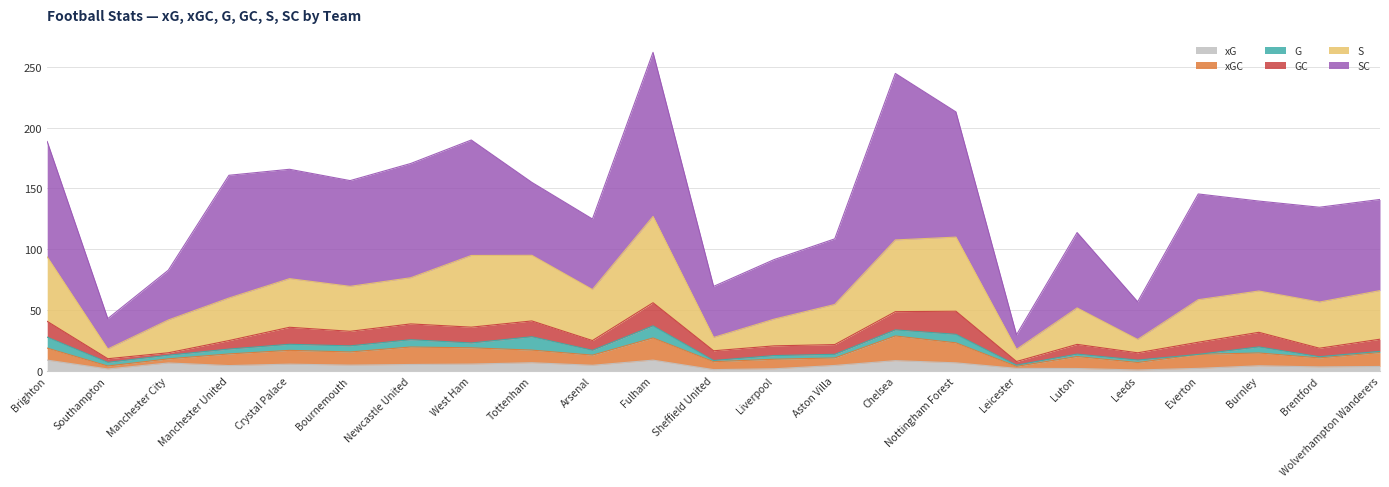

Reading right to left, extract all data points from this chart.

xG: 3.5	3.2	4.1	2.0	0.6	1.8	2.0	6.5	8.3	4.4	1.6	0.9	8.7	4.5	6.6	5.5	5.2	4.6	5.4	4.3	6.4	1.5	8.7
xGC: 11.4	7.4	10.6	11.5	6.1	9.9	1.6	16.5	20.3	6.2	7.9	6.5	18.2	8.4	10.4	13.4	14.4	10.8	11.3	9.6	3.4	2.4	9.9
G: 1.0	1.0	5.0	0.0	2.0	2.0	1.0	7.0	5.0	3.0	3.0	1.0	10.0	4.0	11.0	4.0	6.0	5.0	5.0	4.0	3.0	3.0	9.0
GC: 10.0	7.0	12.0	10.0	6.0	8.0	3.0	19.0	15.0	8.0	8.0	8.0	19.0	8.0	13.0	13.0	13.0	12.0	14.0	7.0	2.0	3.0	13.0
S: 40.0	38.0	34.0	35.0	11.0	30.0	10.0	61.0	59.0	33.0	22.0	11.0	71.0	42.0	54.0	59.0	38.0	37.0	40.0	35.0	27.0	8.0	53.0
SC: 75.0	78.0	74.0	87.0	31.0	62.0	12.0	103.0	137.0	54.0	49.0	42.0	135.0	58.0	60.0	95.0	94.0	87.0	90.0	101.0	41.0	25.0	95.0